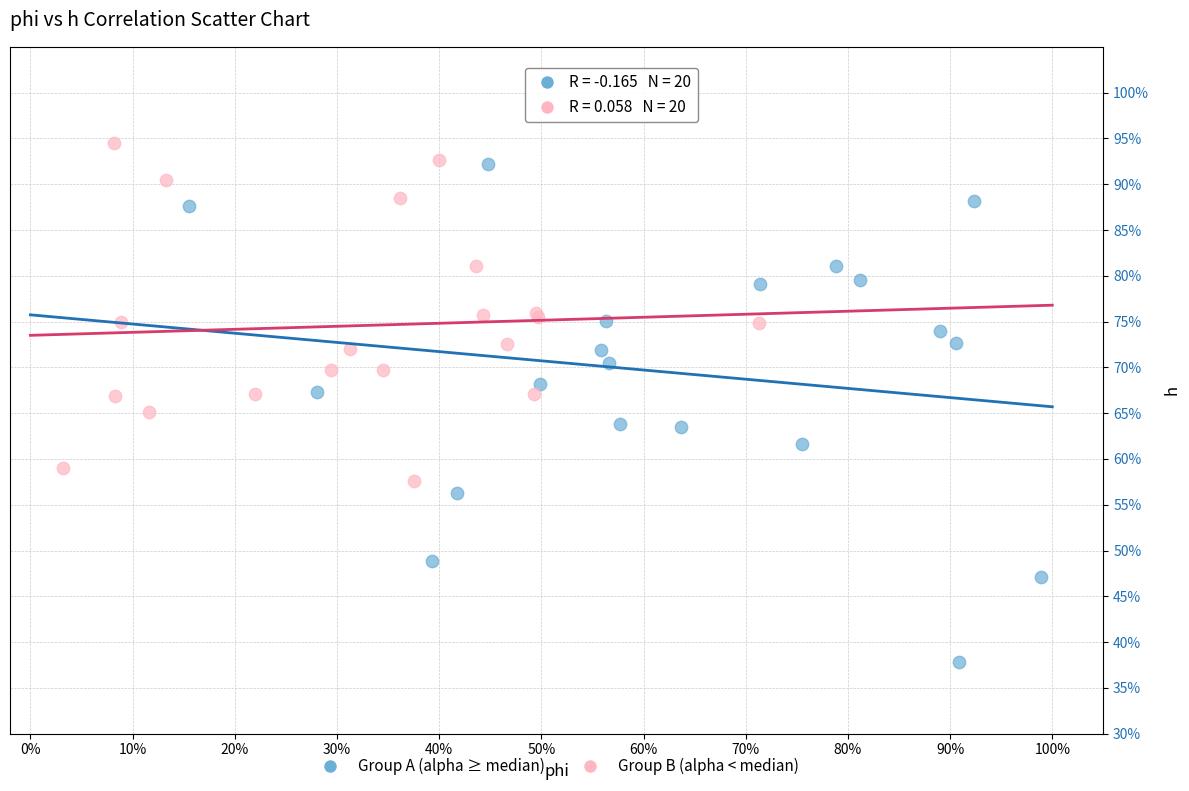

Which series has the widest spread of Y values?

Group A (alpha ≥ median)